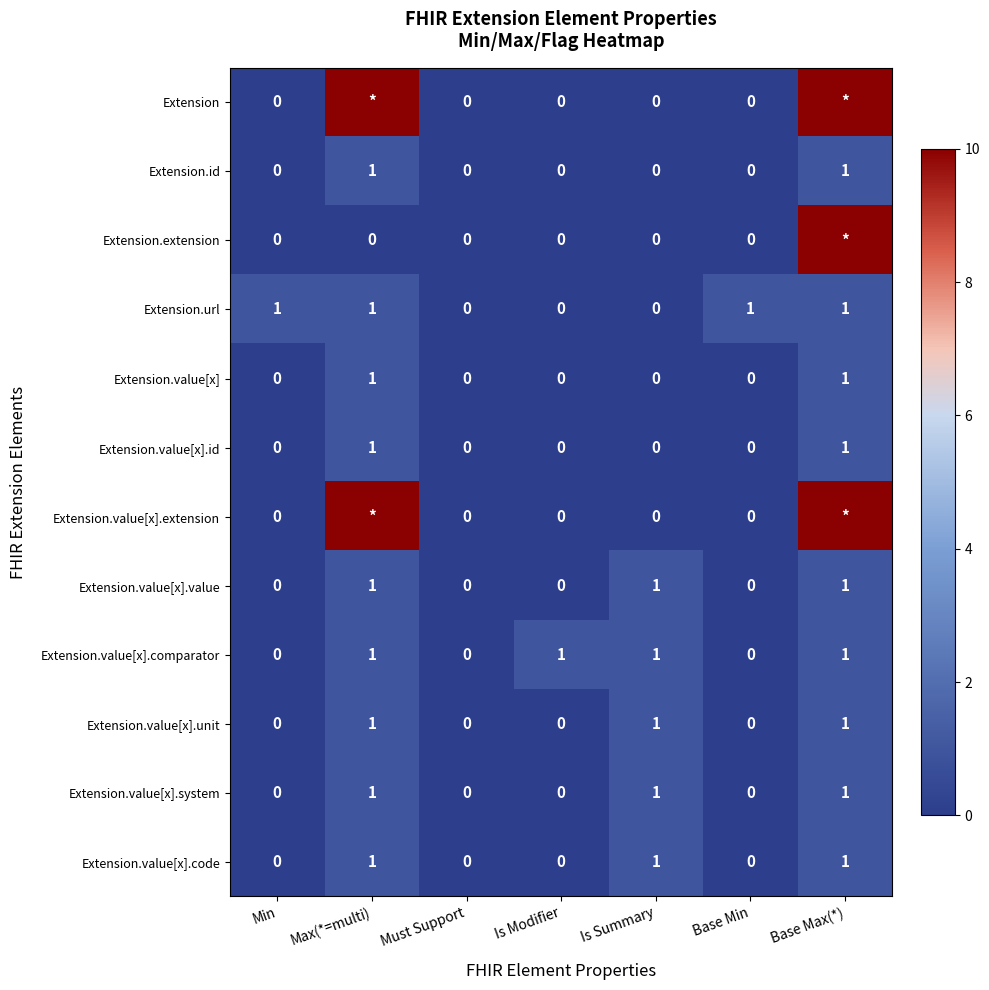

The value of Extension.value[x].id at Base Max(*) is 1. True or false?

True